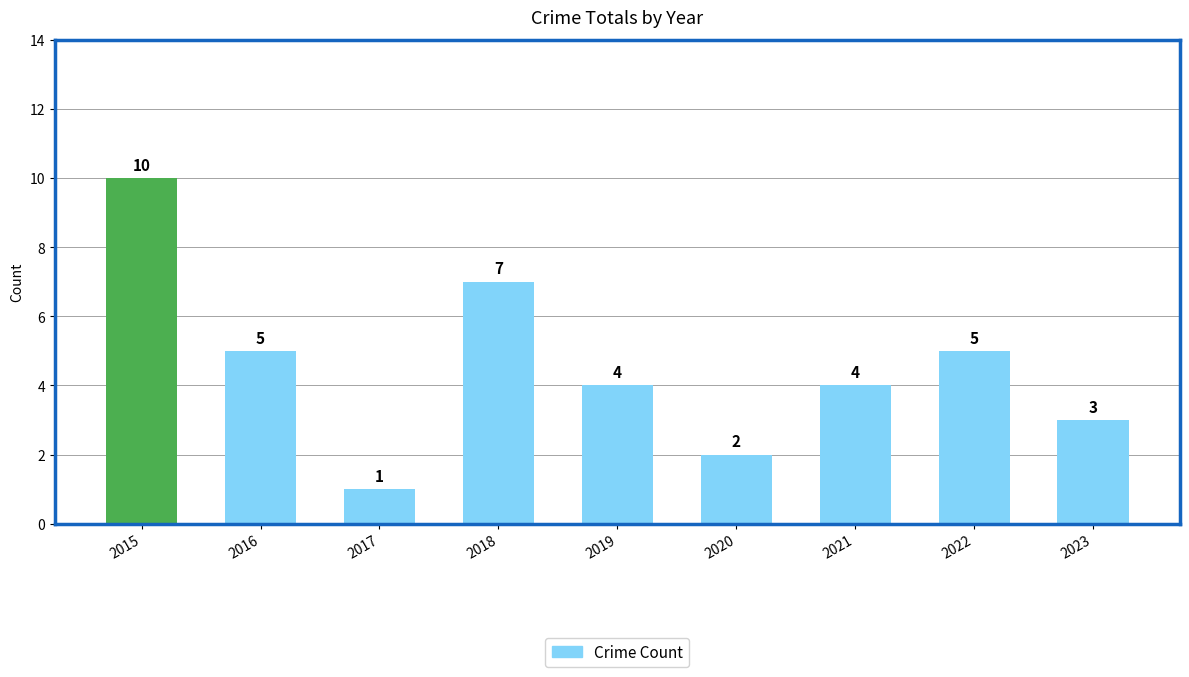

What value does the data have at 2016?

5